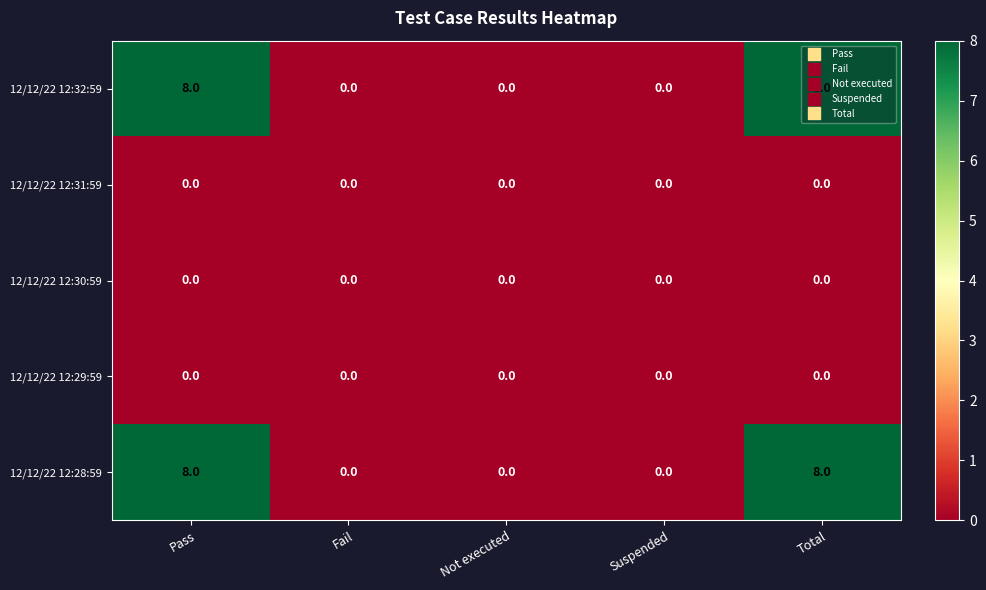

What is the difference between the highest and lowest values at Total?

8